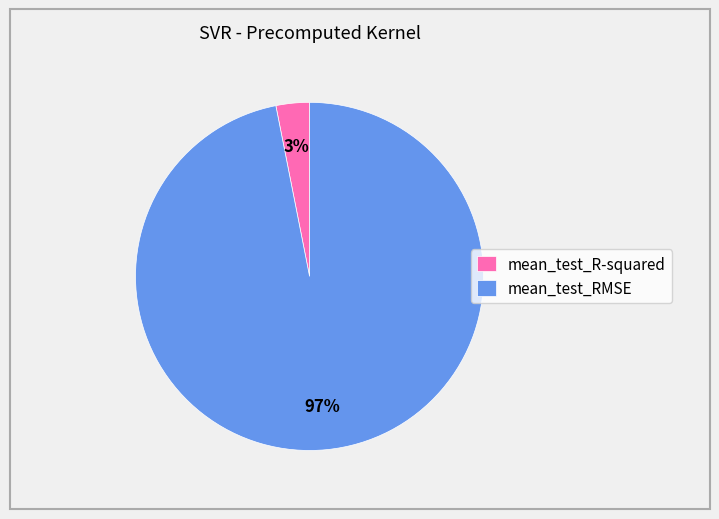

Combined, do mean_test_R-squared and mean_test_RMSE account for over 50%?

Yes